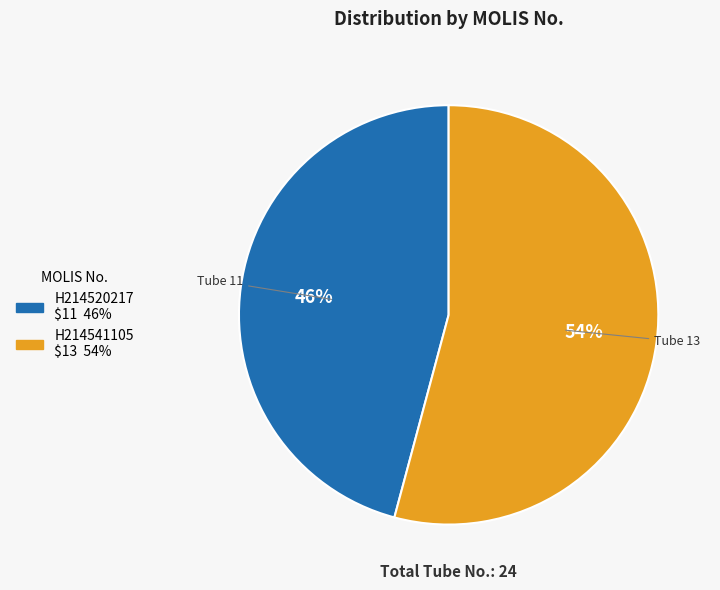

Which has a higher value, H214541105 or H214520217?

H214541105